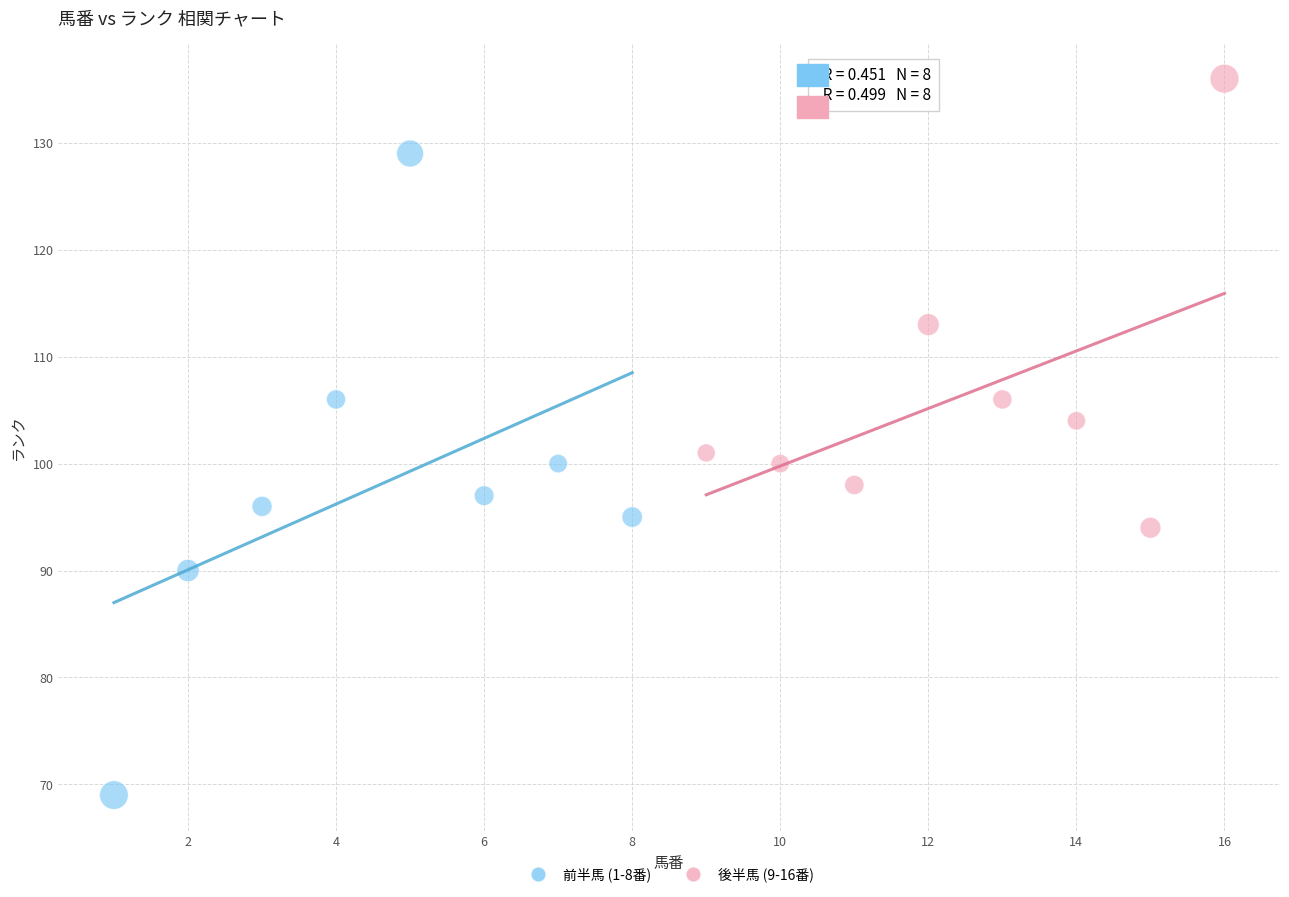

Which series has the widest spread of Y values?

前半馬 (1-8番)